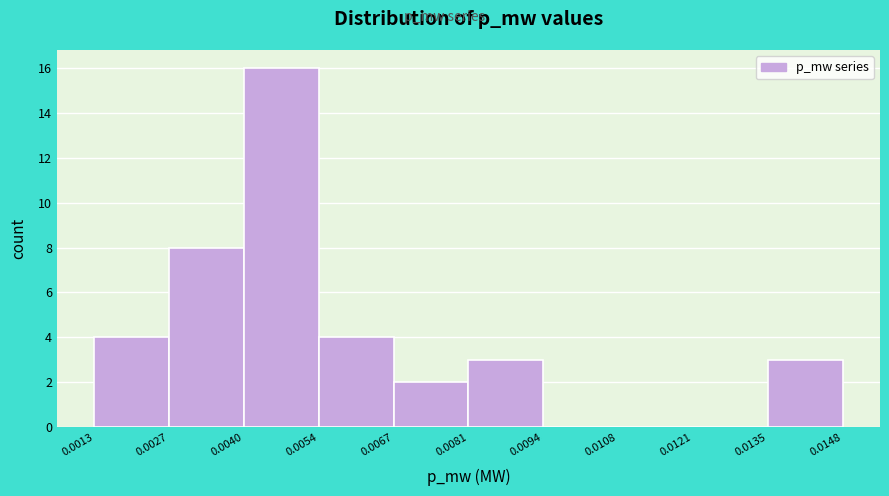

Which range on the x-axis has the tallest bar?

0.0040 to 0.0054